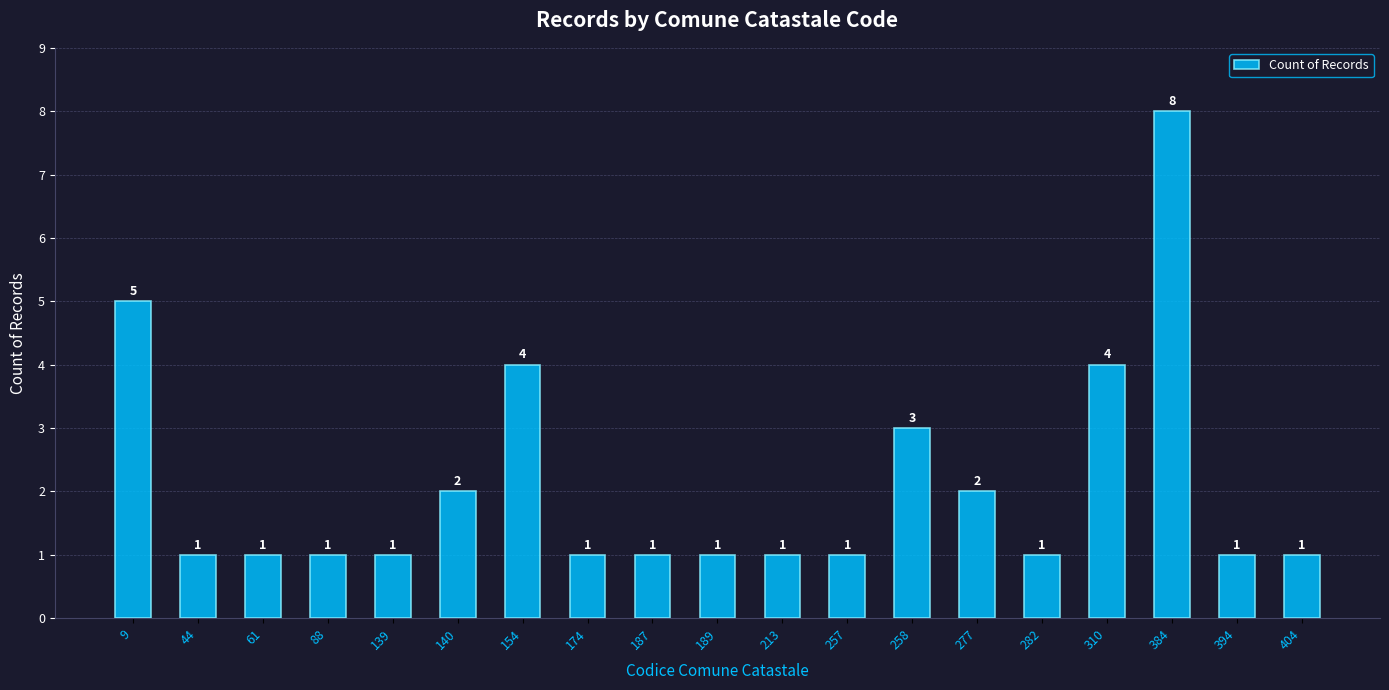

Count the values in the range 1 to 3.

15